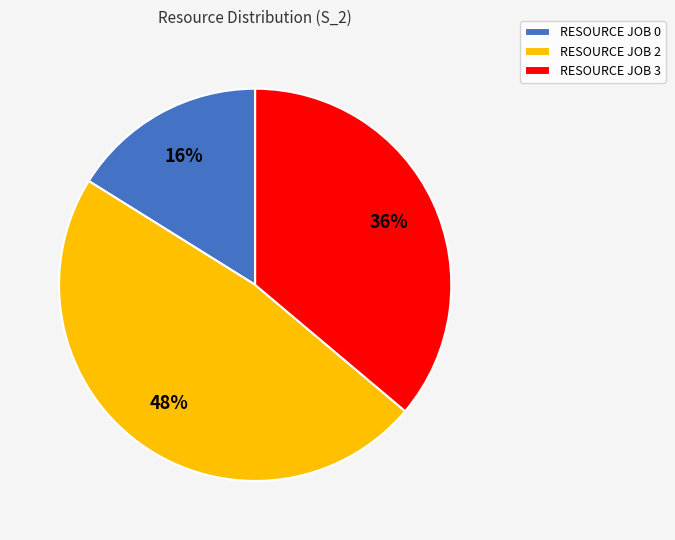

Do RESOURCE JOB 3 and RESOURCE JOB 0 together represent more than half of the pie?

Yes